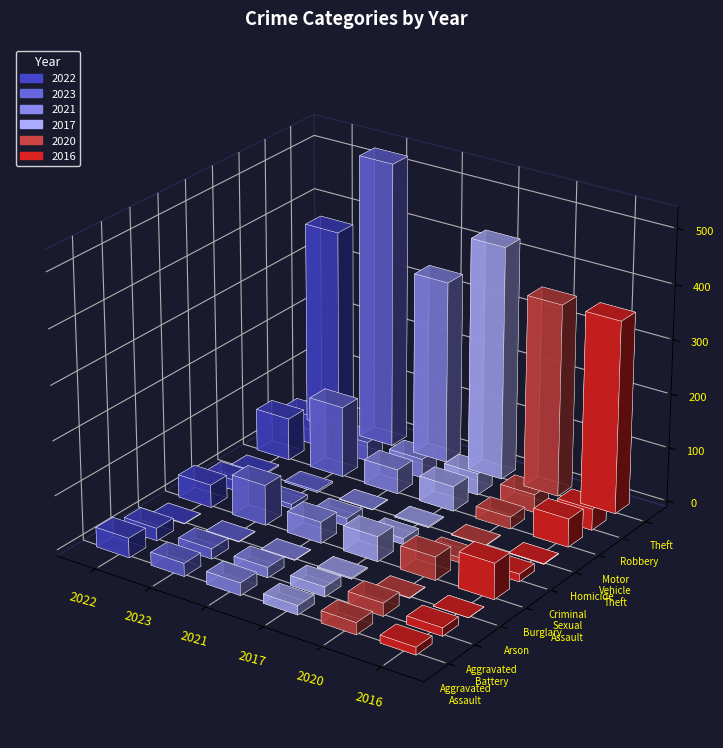

What is the value of the 2022 bar at the 4th from the left?

42